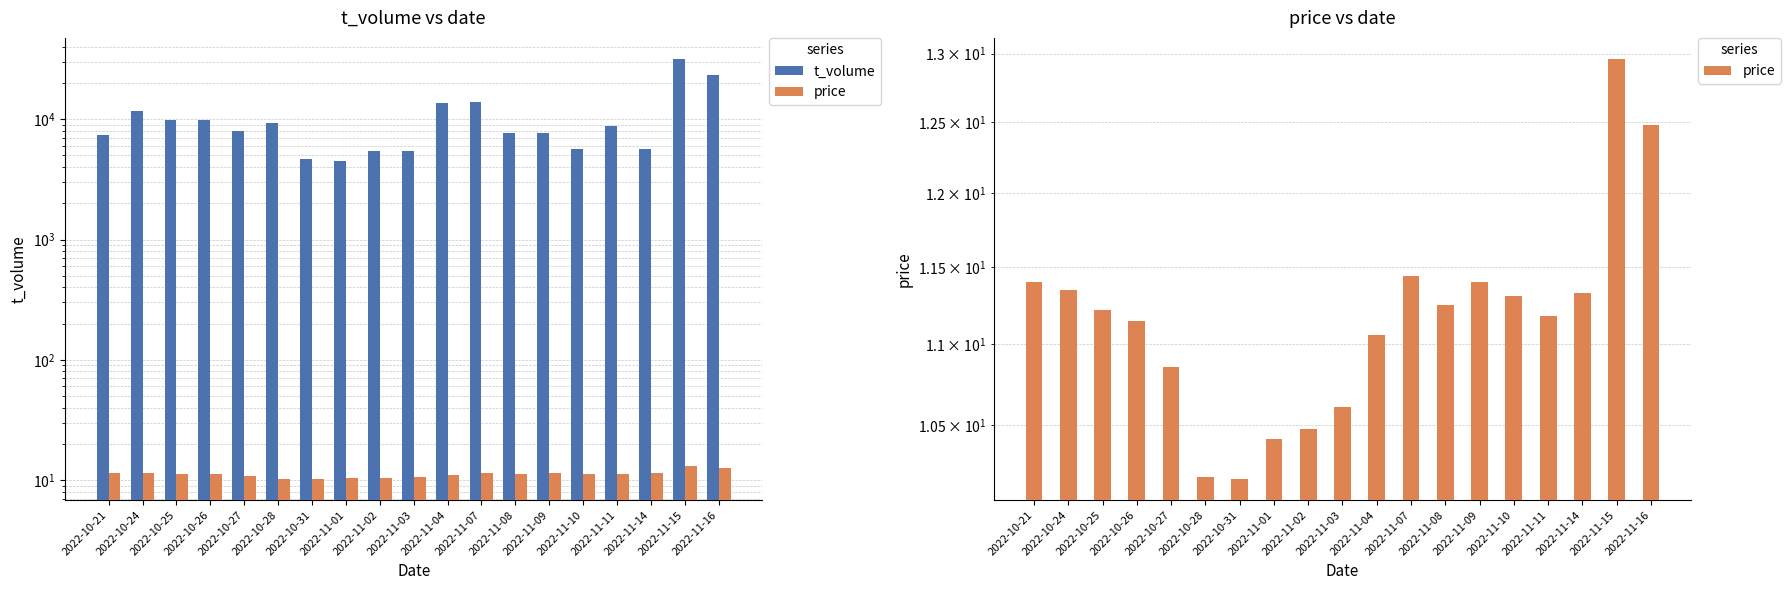

List the series in order of their overall mean, highest first.

t_volume, price